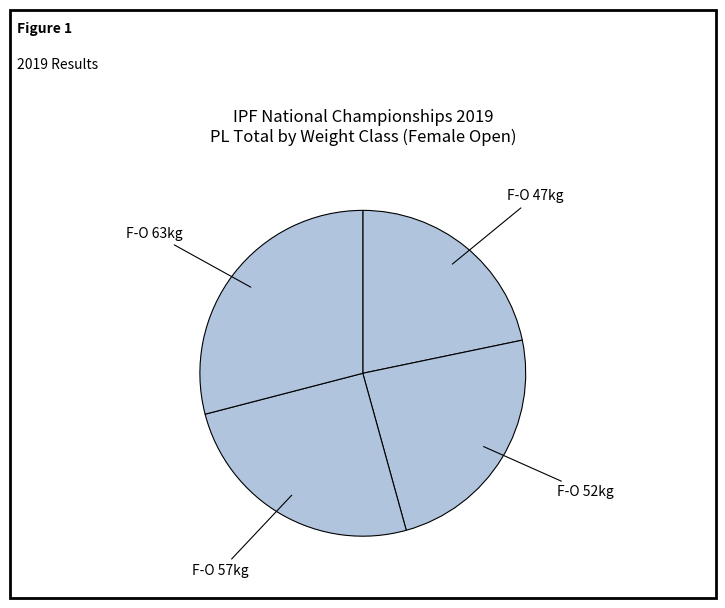

Count the number of slices in the pie.

4